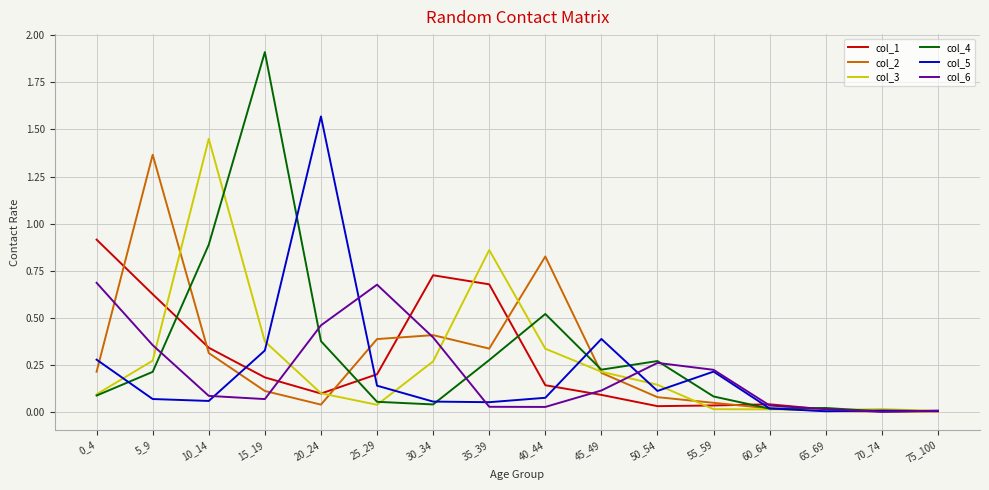

Rank the series by their maximum value, from highest to lowest.

col_4, col_5, col_3, col_2, col_1, col_6